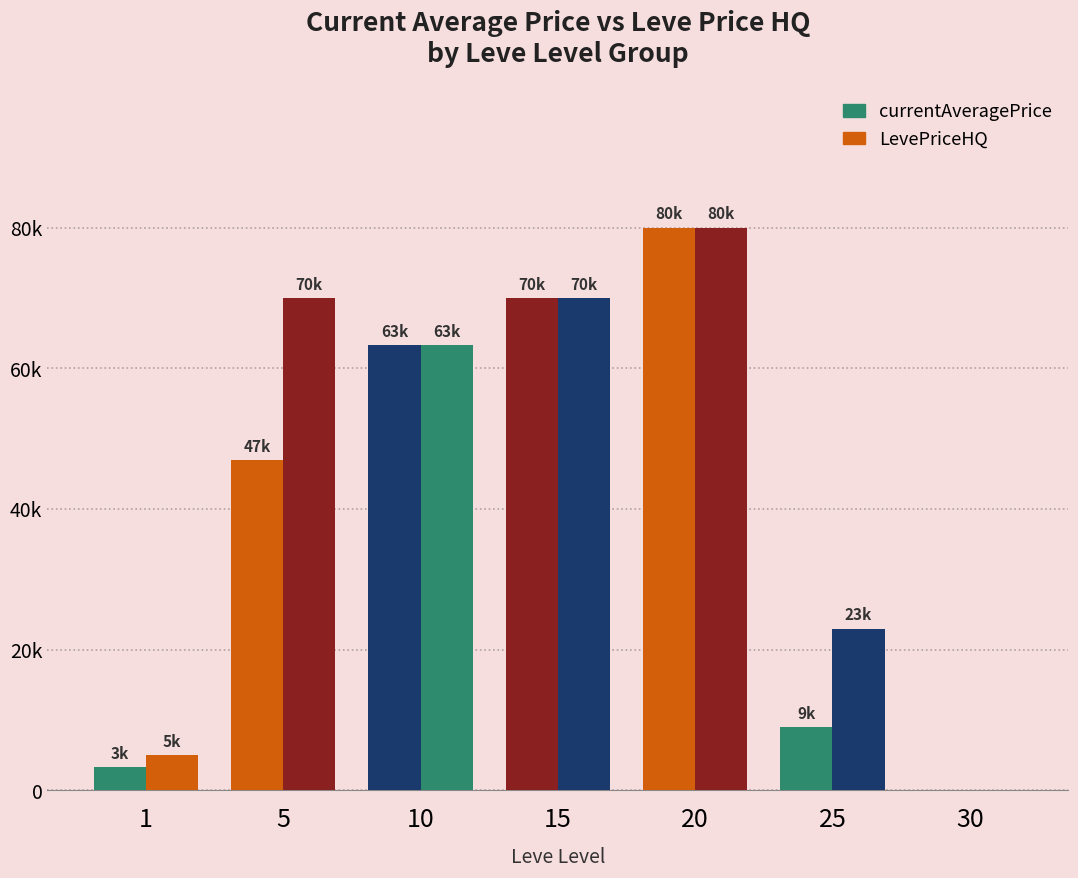

Are the bars horizontal?

No